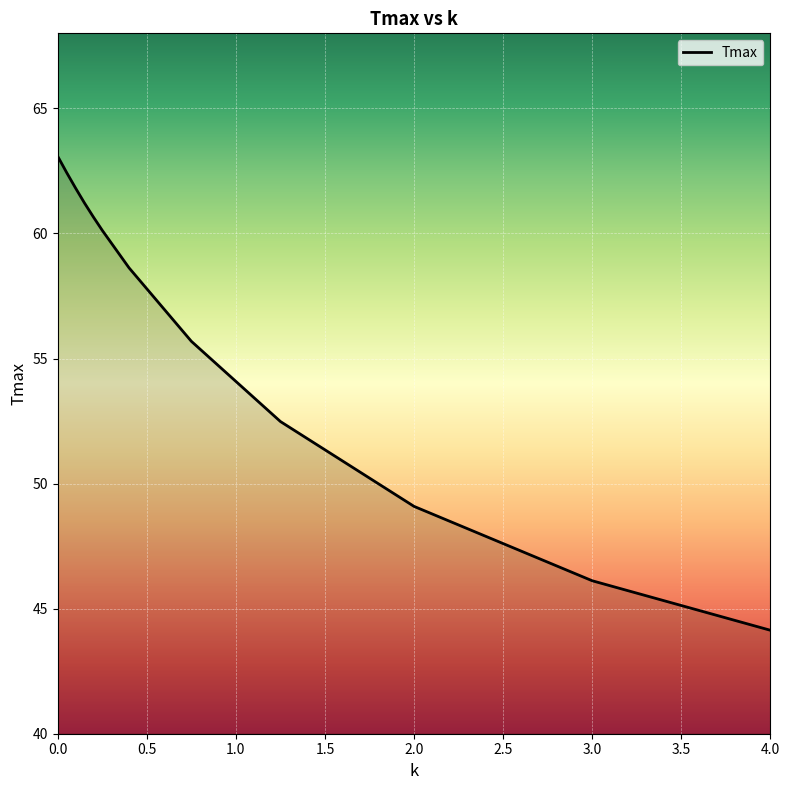

What is the maximum value shown in the chart?

63.1